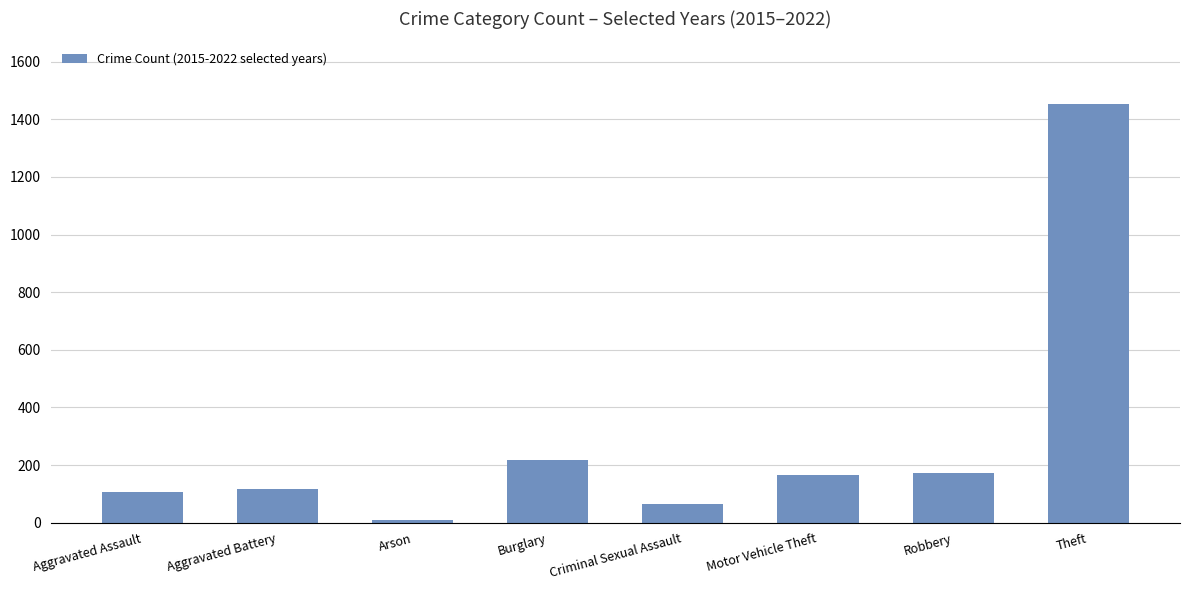

At which label is the value closest to 731?

Burglary